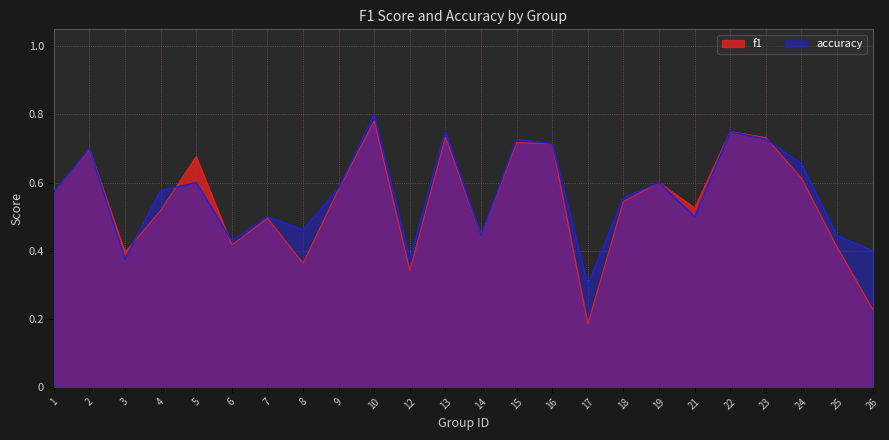

Rank the series by their maximum value, from highest to lowest.

accuracy, f1